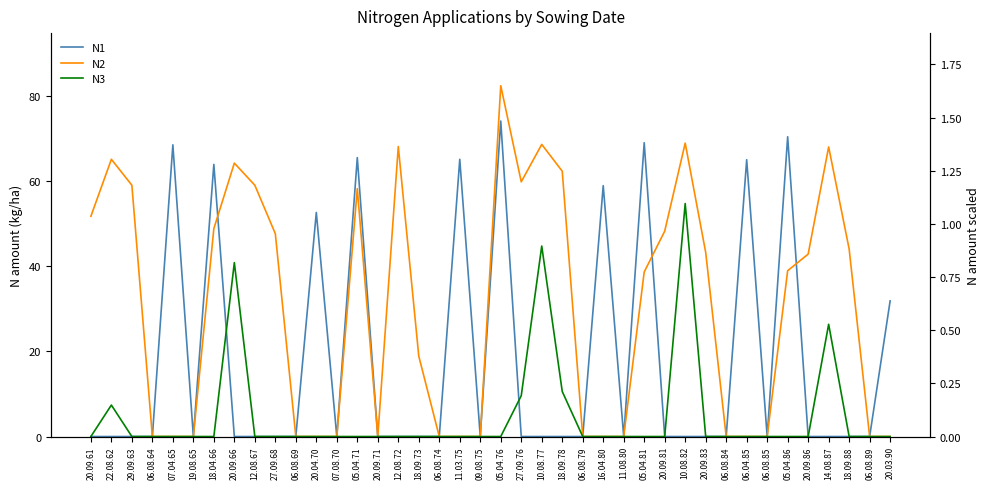

Rank the series by their maximum value, from lowest to highest.

N3, N1, N2